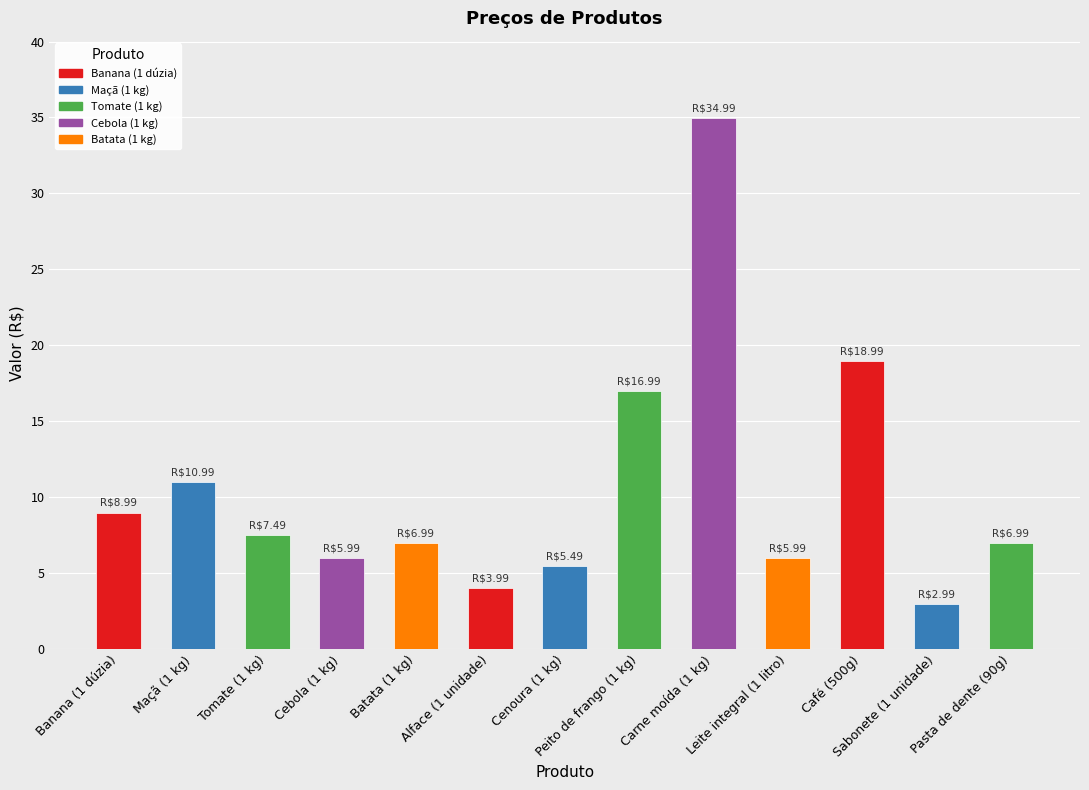

Count the number of categories in the chart.

13